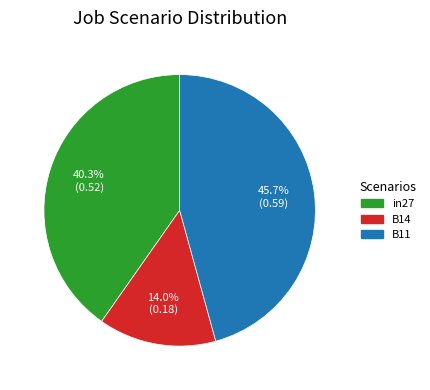

Is it true that in27 is 40% of the pie?

True